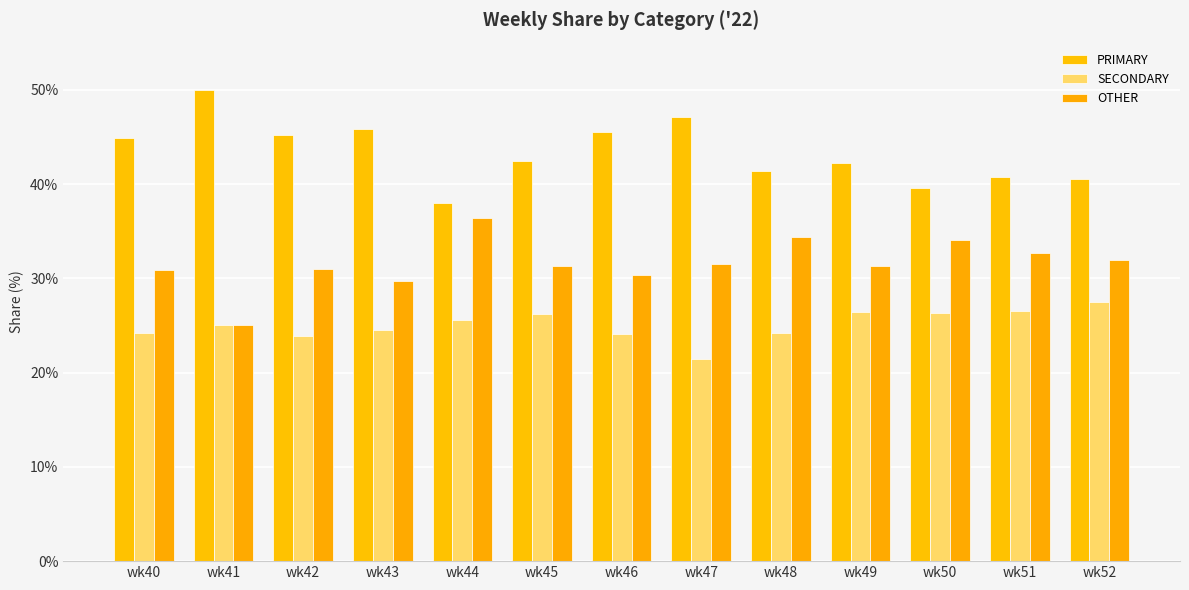

Count the number of data series in this chart.

3